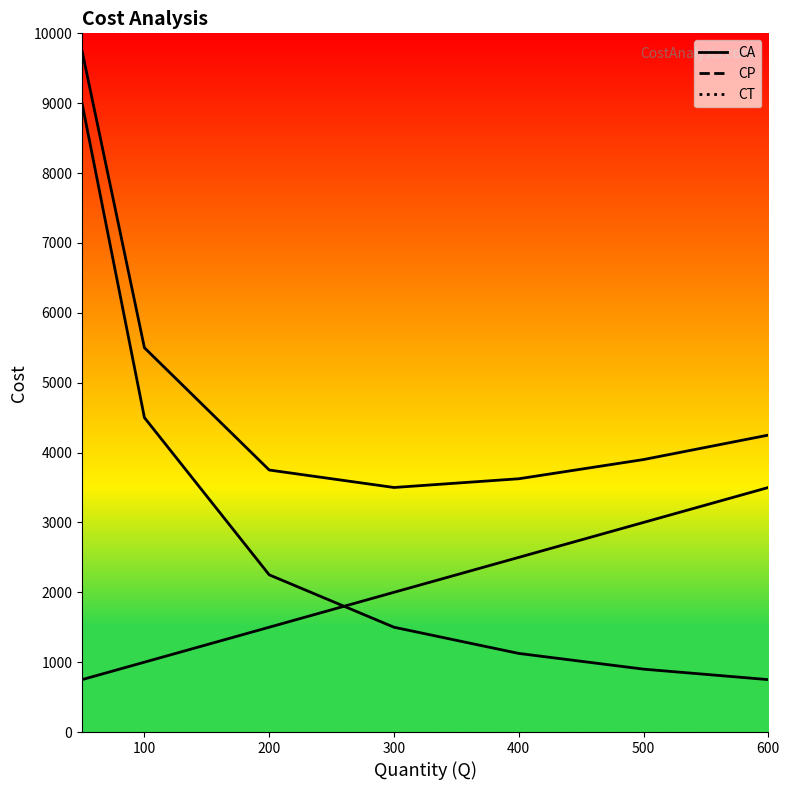

Is it true that CP equals 459 at 400?

False